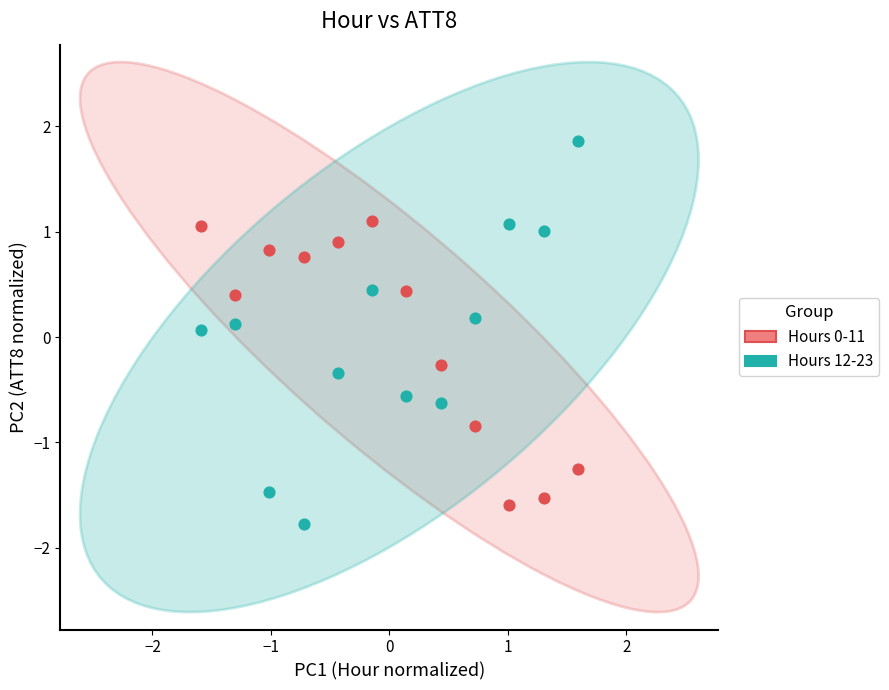

Which series reaches the maximum Y coordinate?

Hours 12-23